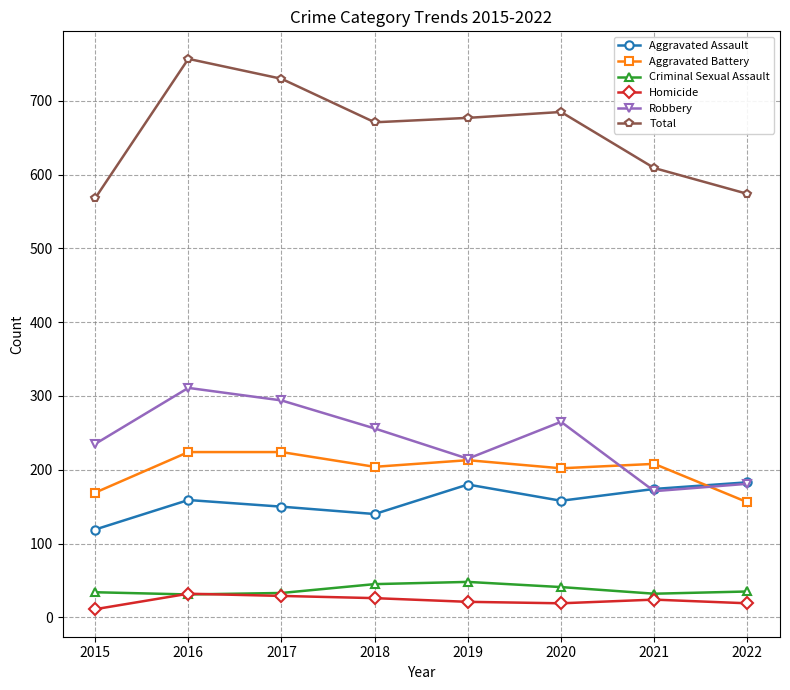

What is the sum of all Aggravated Assault values?

1263